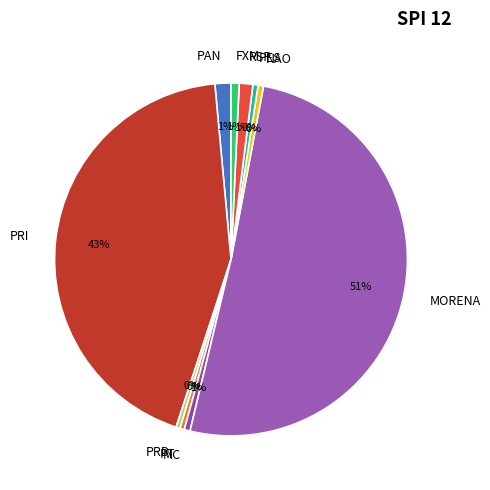

What percentage is the PAN slice, to the nearest percent?

1%